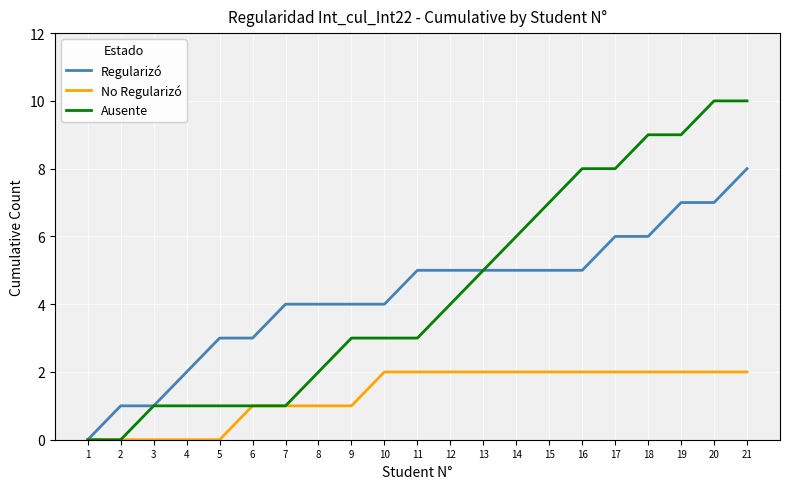

Reading left to right, extract all data points from this chart.

Regularizó: 1=0	2=1	3=1	4=2	5=3	6=3	7=4	8=4	9=4	10=4	11=5	12=5	13=5	14=5	15=5	16=5	17=6	18=6	19=7	20=7	21=8
No Regularizó: 1=0	2=0	3=0	4=0	5=0	6=1	7=1	8=1	9=1	10=2	11=2	12=2	13=2	14=2	15=2	16=2	17=2	18=2	19=2	20=2	21=2
Ausente: 1=0	2=0	3=1	4=1	5=1	6=1	7=1	8=2	9=3	10=3	11=3	12=4	13=5	14=6	15=7	16=8	17=8	18=9	19=9	20=10	21=10